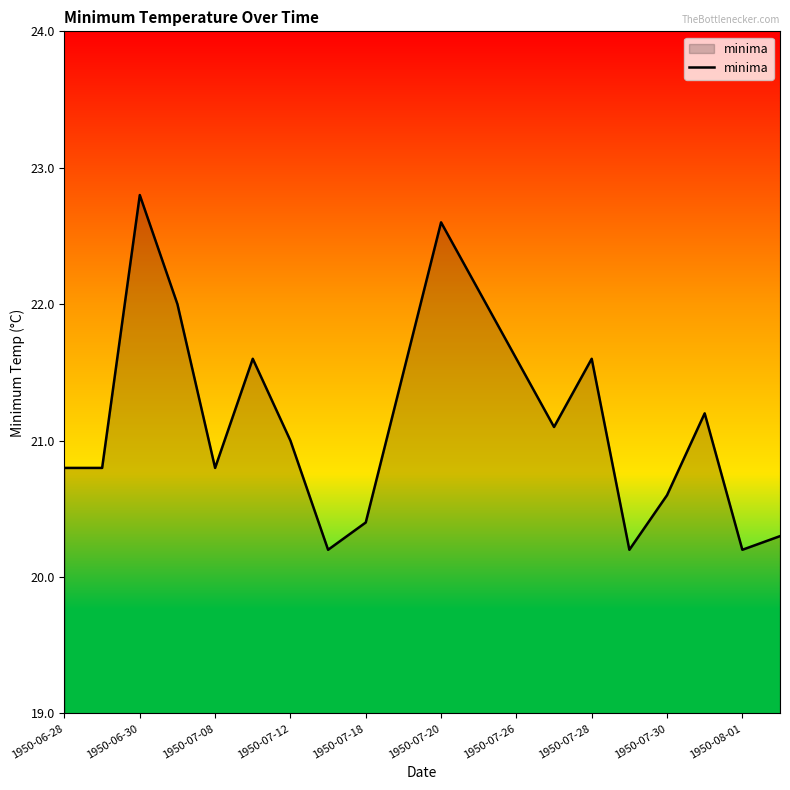

Reading left to right, list all the values displayed in this chart.

20.8	20.8	22.8	22.0	20.8	21.6	21.0	20.2	20.4	21.5	22.6	22.1	21.6	21.1	21.6	20.2	20.6	21.2	20.2	20.3